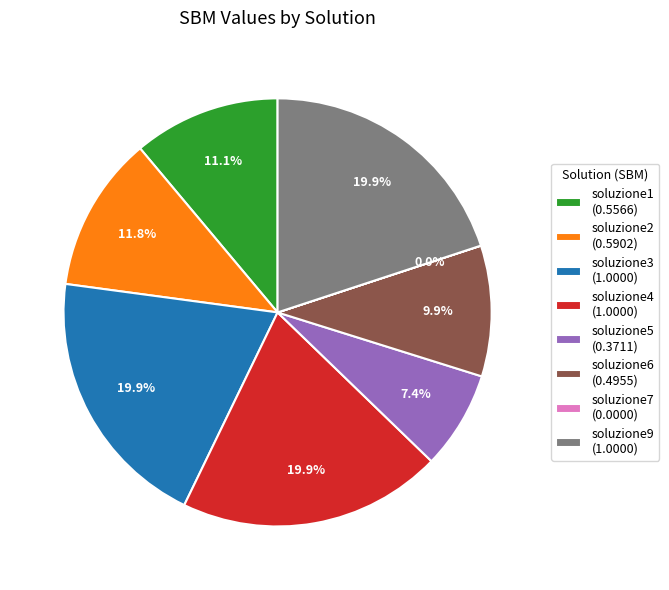

Is there any slice that represents more than half of the pie?

No